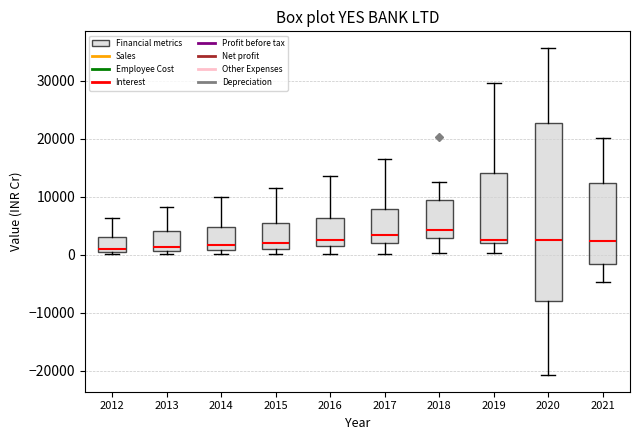

Where does the median line of the box at x = 2012 sit on the y-axis? The values are not printed on the chart, so give them approximately, as read against the axis.

1000